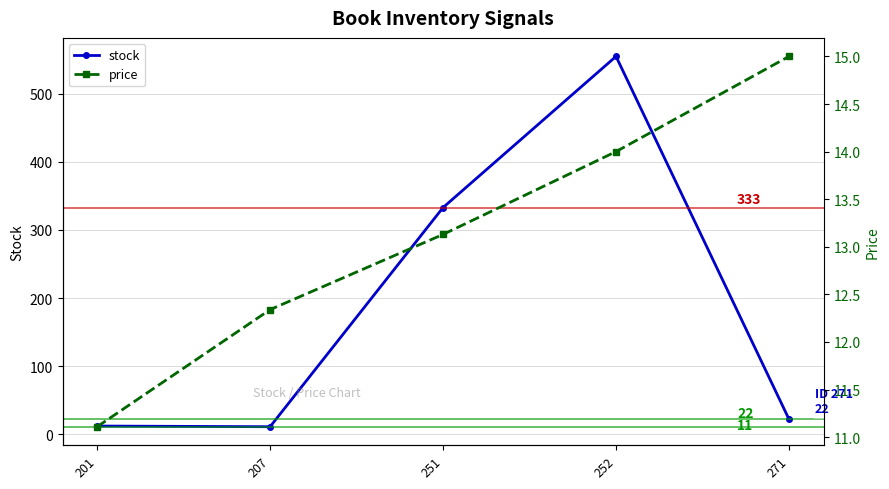

Where is stock nearest to the value 283?

251